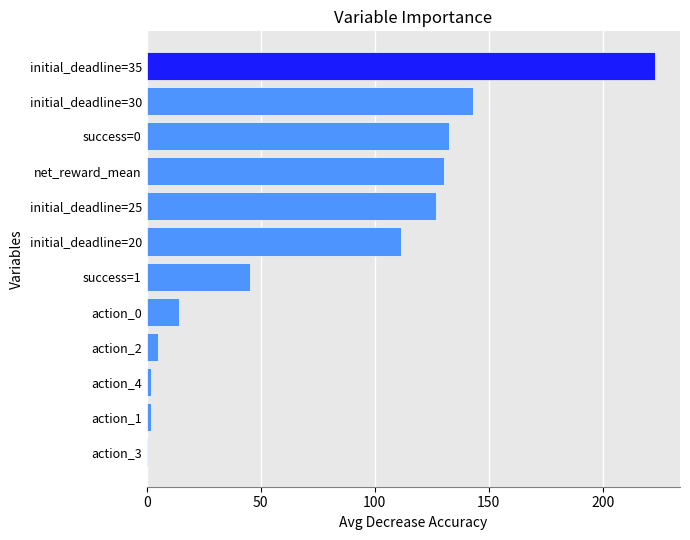

The value at initial_deadline=20 is 111.5. True or false?

True